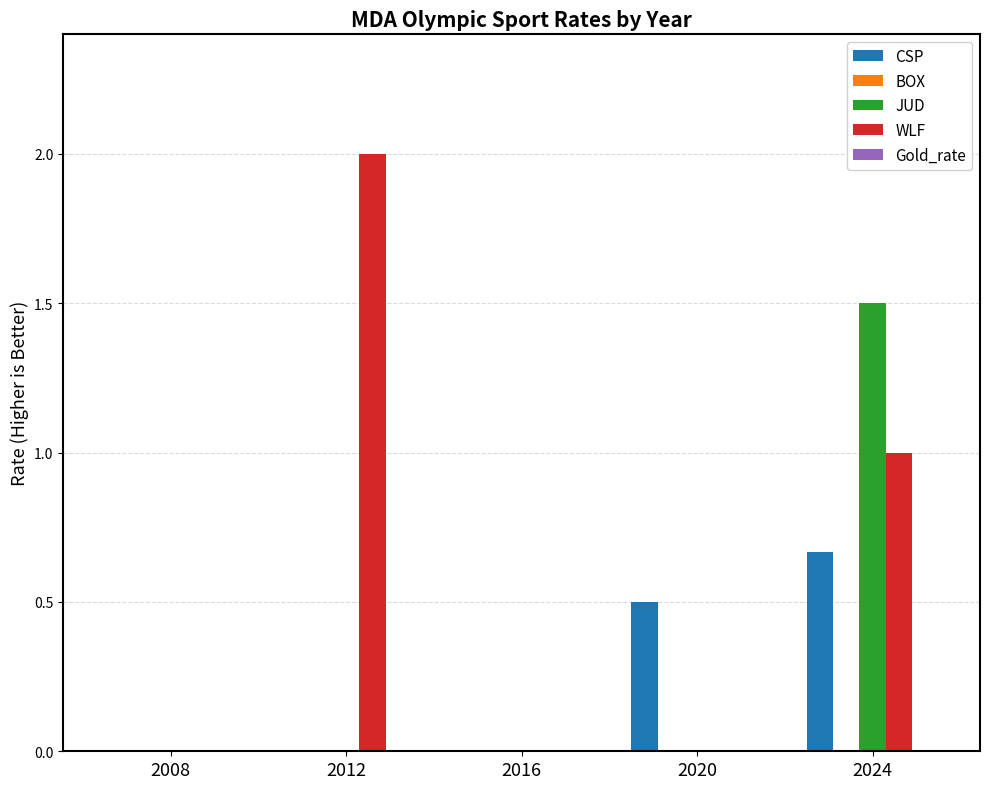

How many data points does each series have?

5